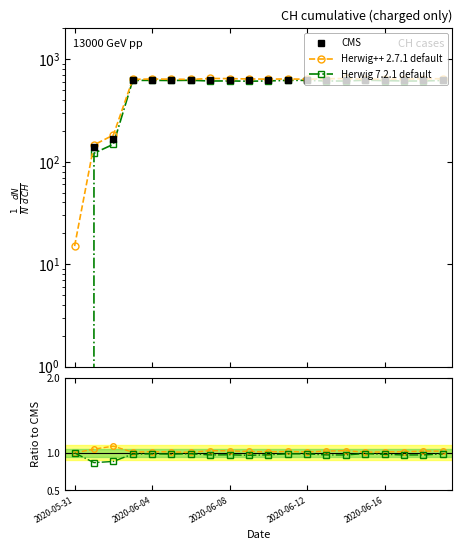

The value of Herwig++ 2.7.1 default at 9 is 1.6. True or false?

False